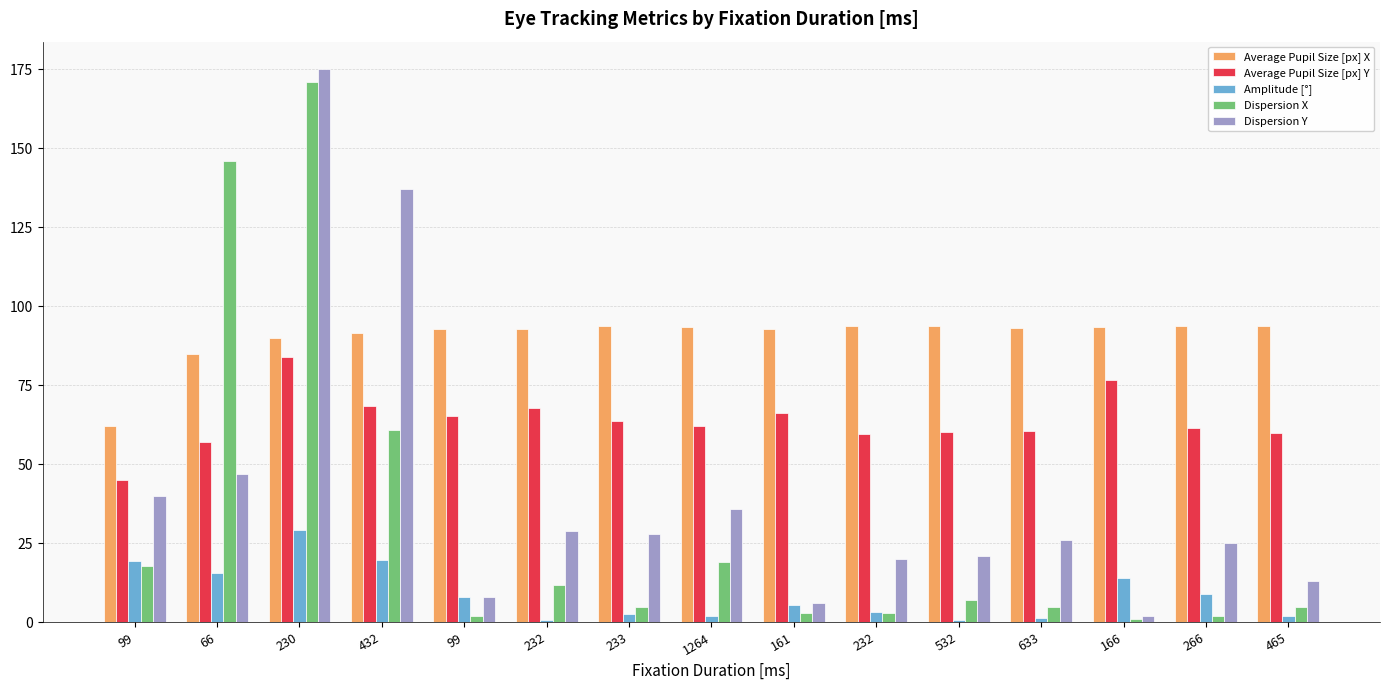

Does the chart contain stacked bars?

No